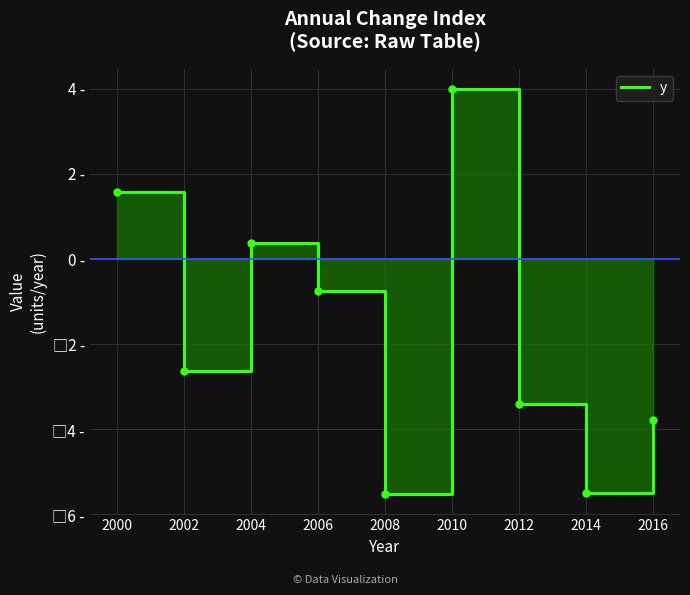

List the labels in order of value, largest first.

2010, 2000, 2004, 2006, 2002, 2012, 2016, 2014, 2008